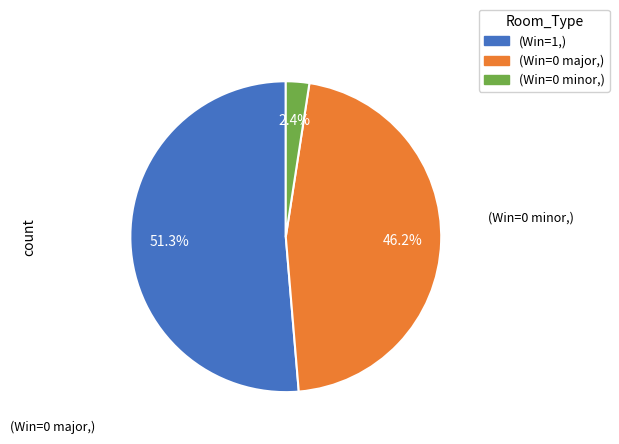

How many segments does this pie chart have?

3